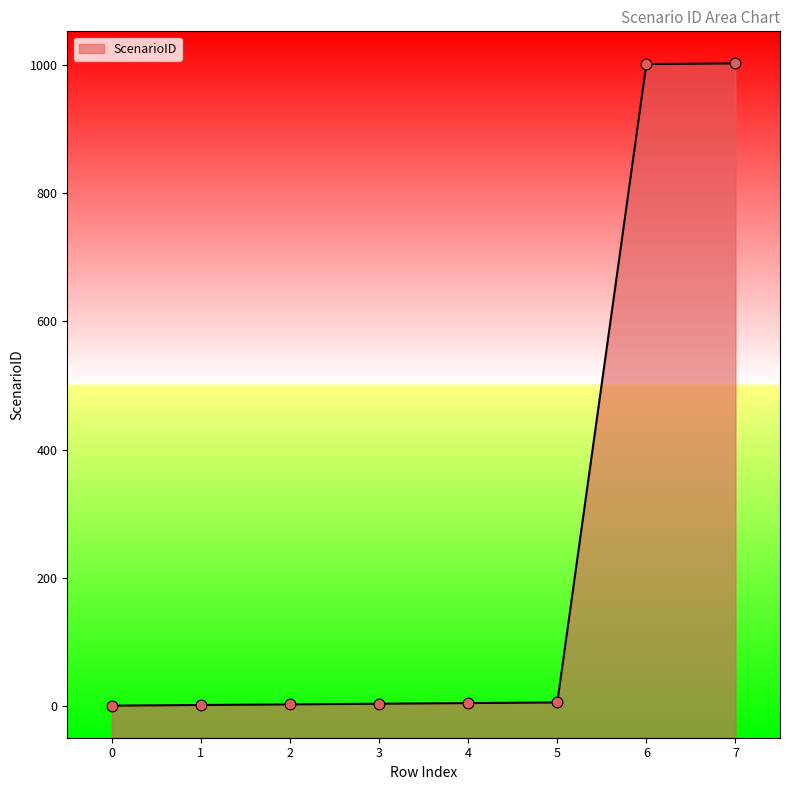

Between 3 and 1, which is larger?

3